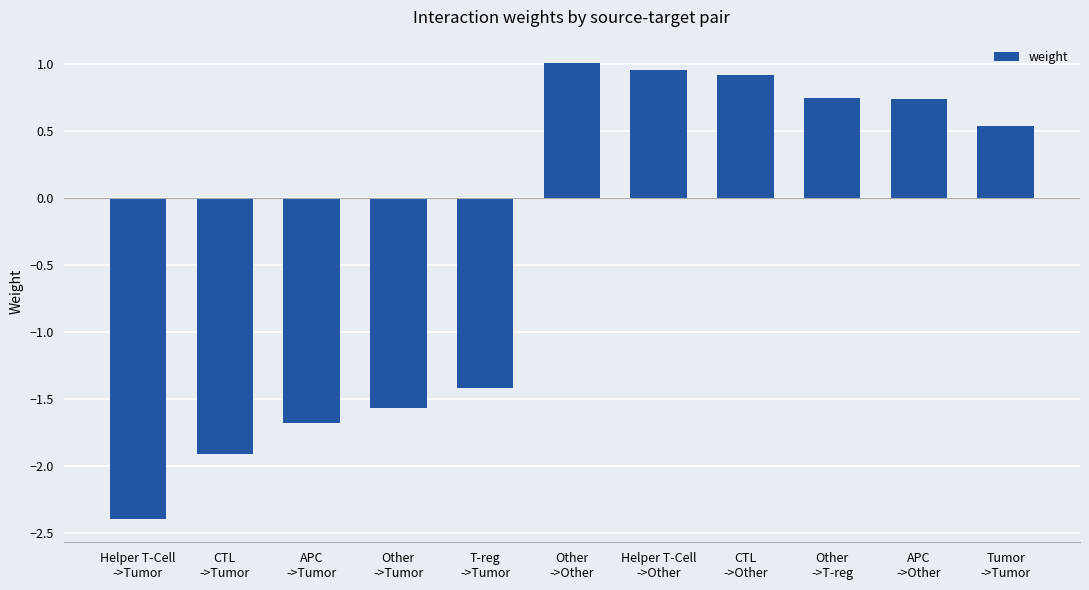

What is the value of the 5th bar from the left?

-1.4